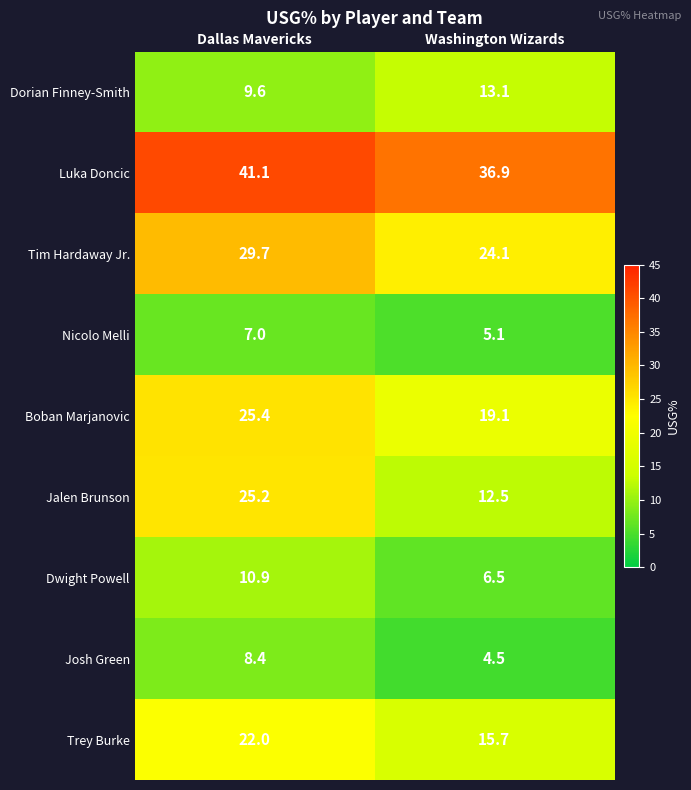

Rank the series by their maximum value, from lowest to highest.

Nicolo Melli, Josh Green, Dwight Powell, Dorian Finney-Smith, Trey Burke, Jalen Brunson, Boban Marjanovic, Tim Hardaway Jr., Luka Doncic